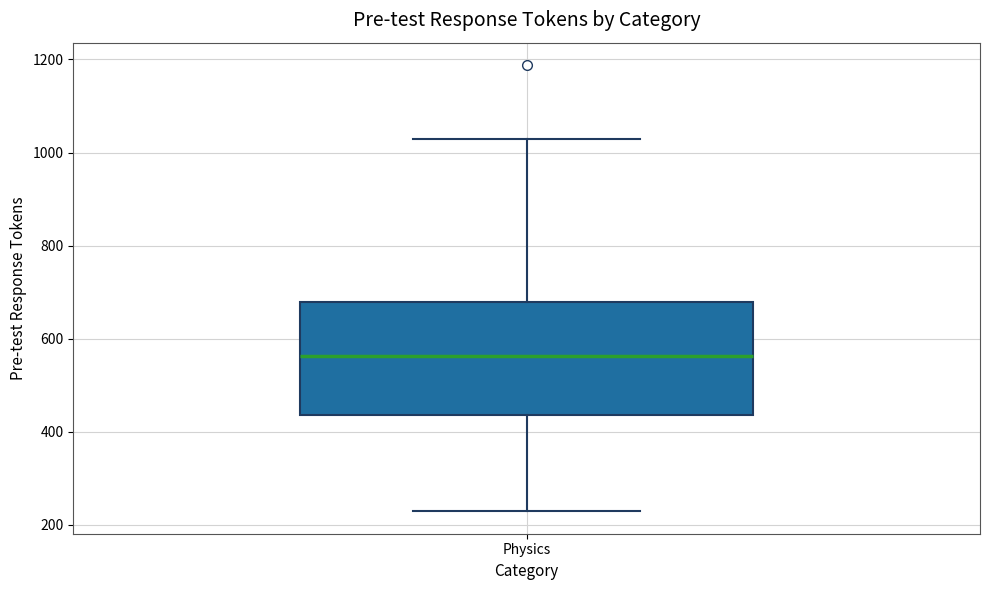

Where does the lower whisker of the box for Physics end on the y-axis? The values are not printed on the chart, so give them approximately, as read against the axis.

220